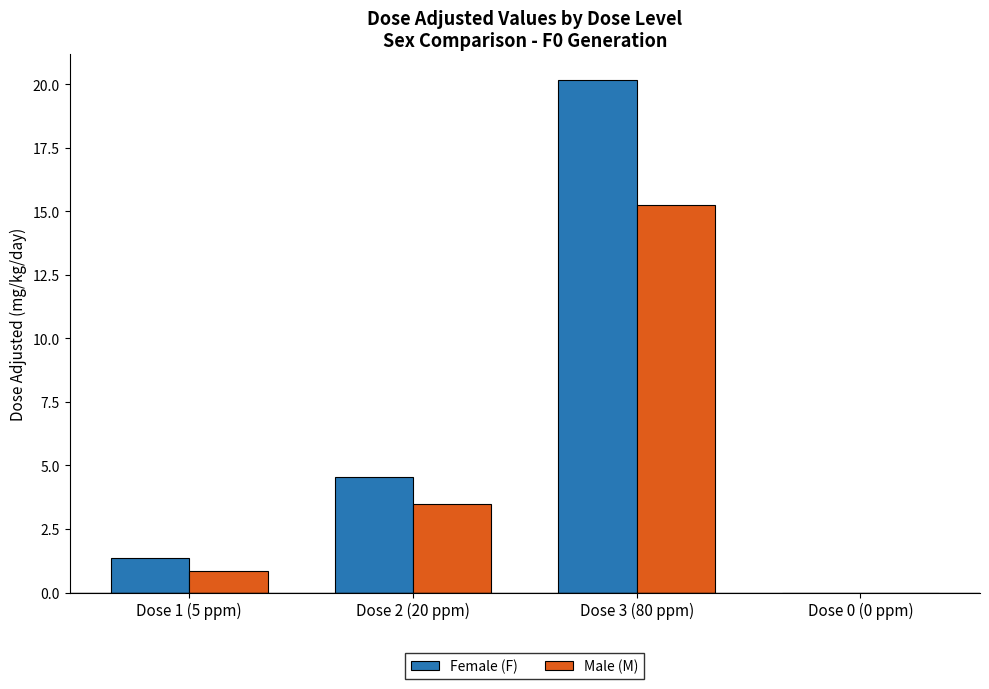

What is the total value across all series at Dose 2 (20 ppm)?

8.1